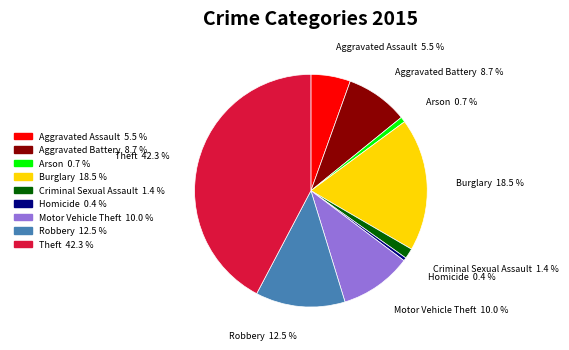

Does Arson account for over 50% of the chart?

No